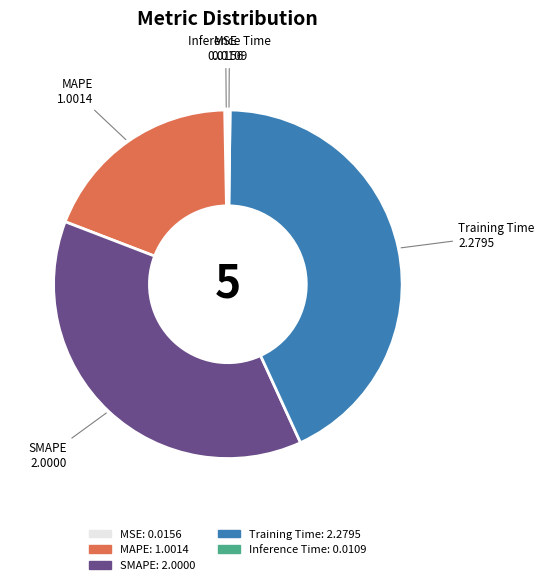

Does any single category account for the majority?

No